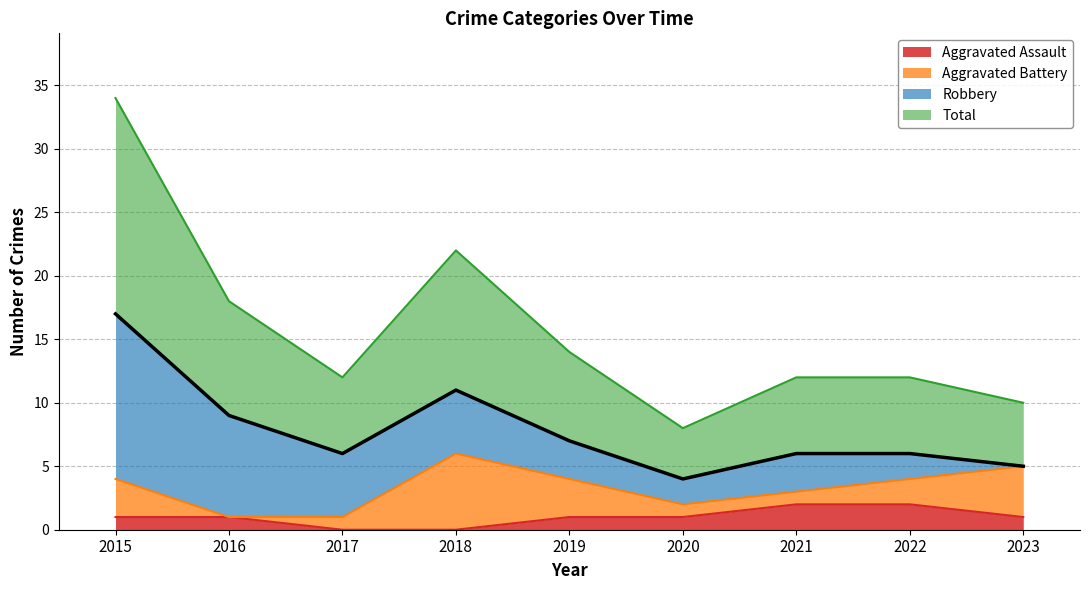

True or false: Aggravated Assault has more than 0 interior local peaks.

False